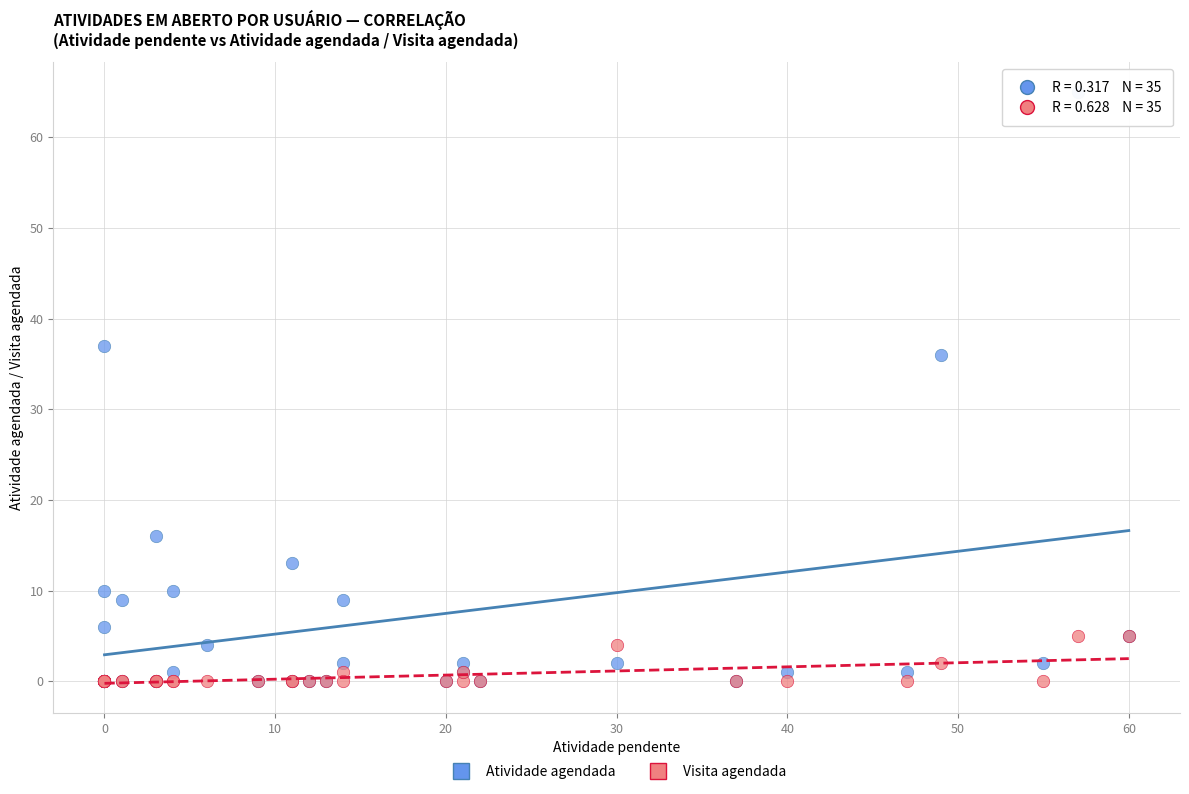

Which series has the widest spread of Y values?

Atividade agendada